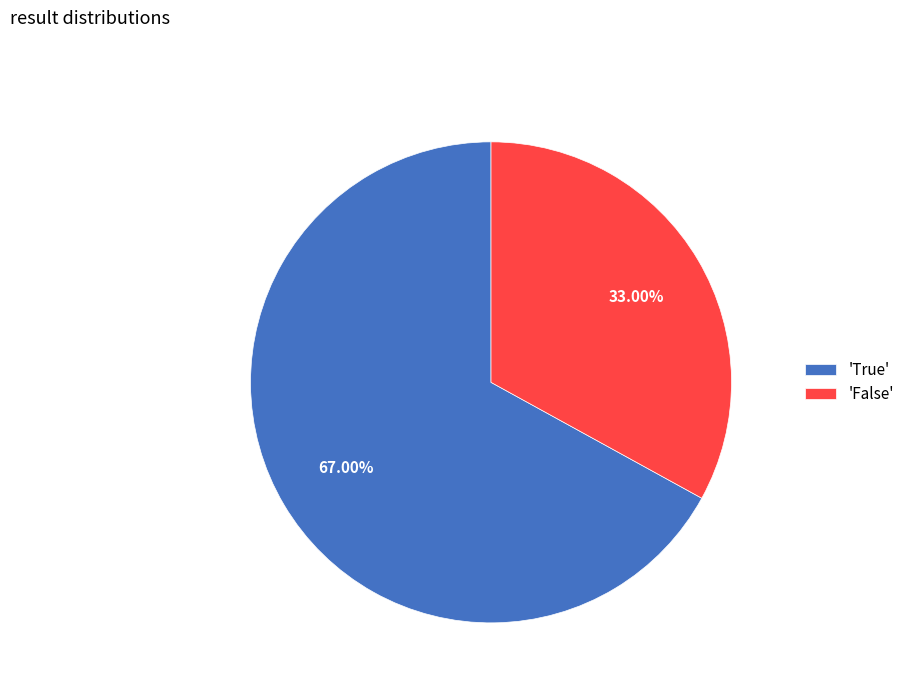

Which slice is the largest?

'True'